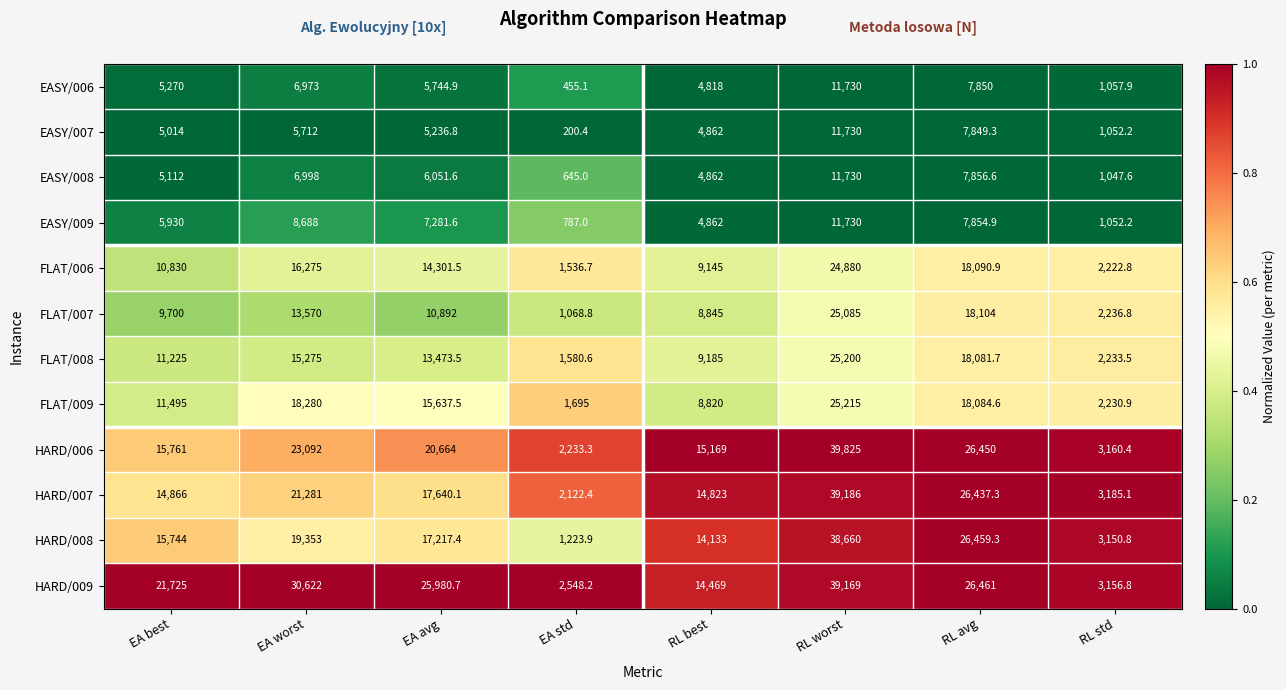

What is the difference between the FLAT/006 values at EA best and RL best?

1685.0